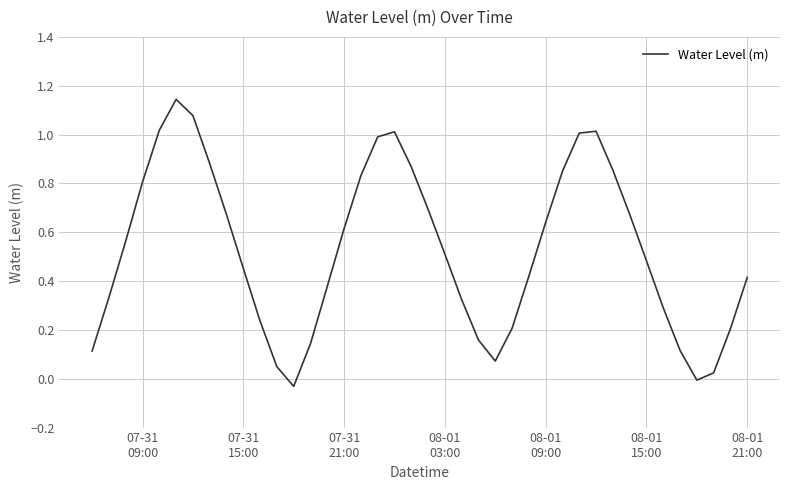

How many interior local valleys (lower than both neighbors) does the data have?

3